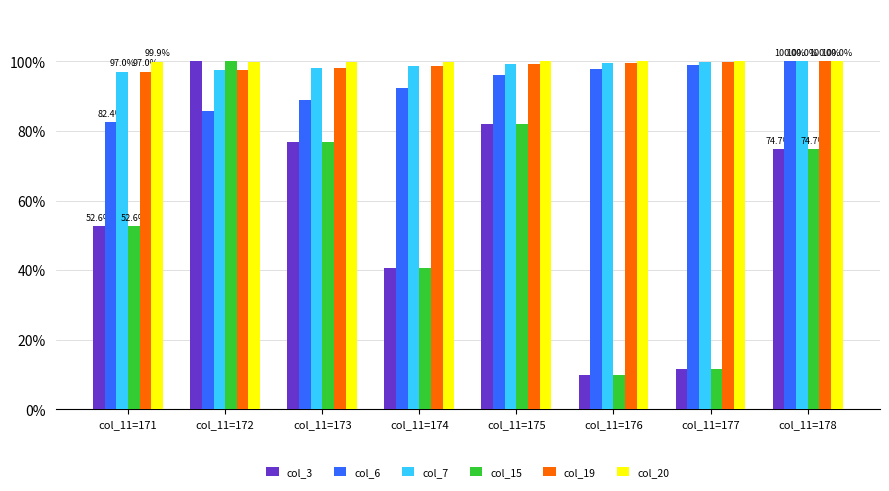

Is it true that col_3 equals 88.6 at col_11=171?

False